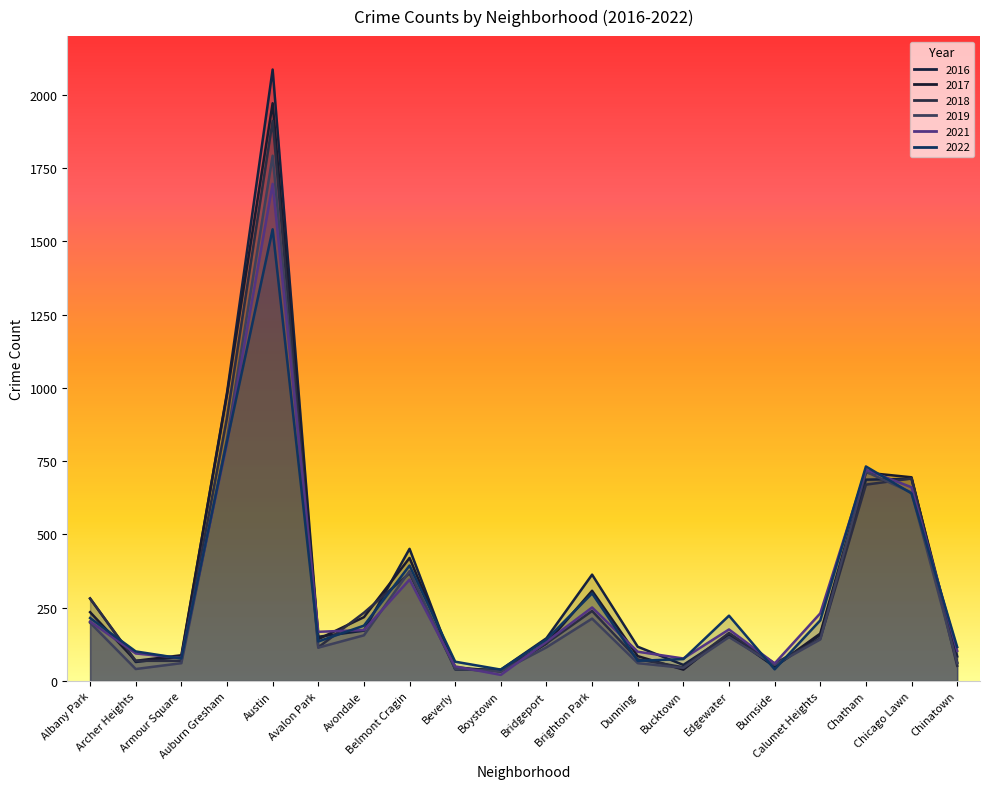

At how many categories does at least one series exceed 999?

1